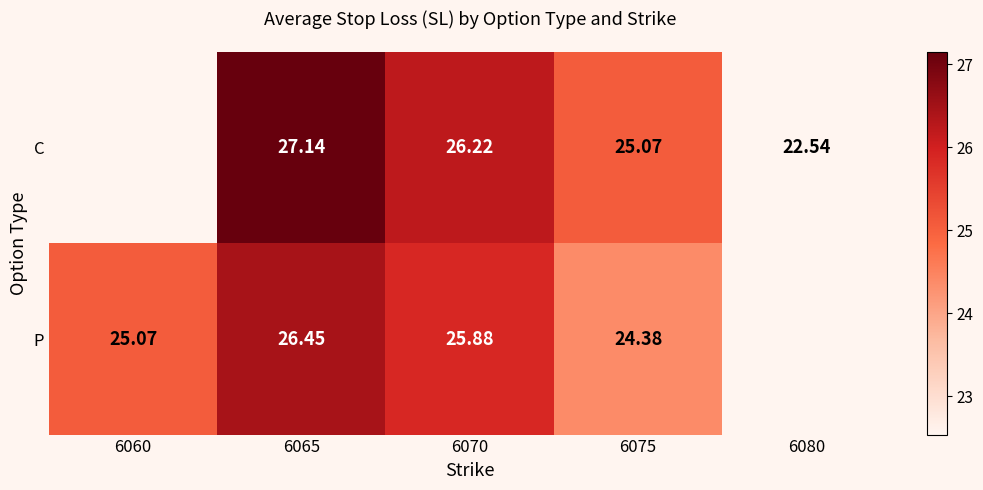

Is the value of P at 6065 greater than the value of C at 6080?

Yes